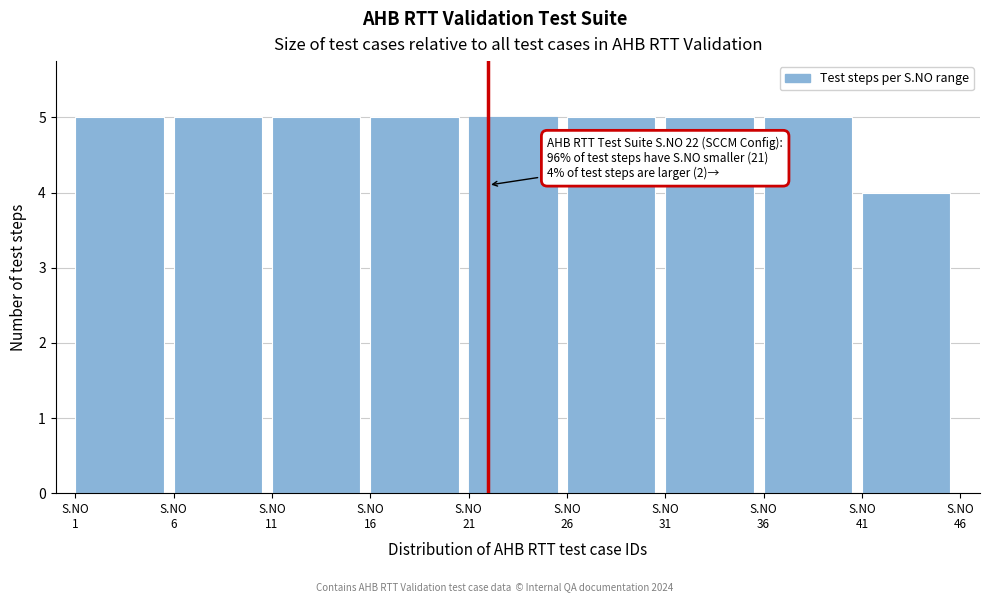

Reading right to left, list all the values displayed in this chart.

4	5	5	5	5	5	5	5	5